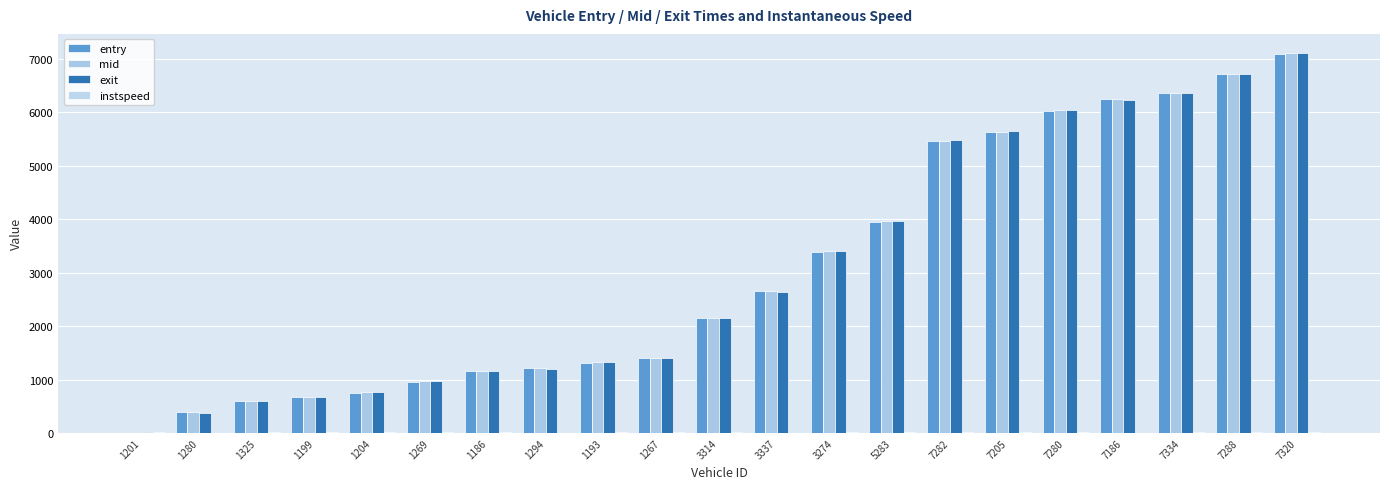

How many data points does each series have?

21